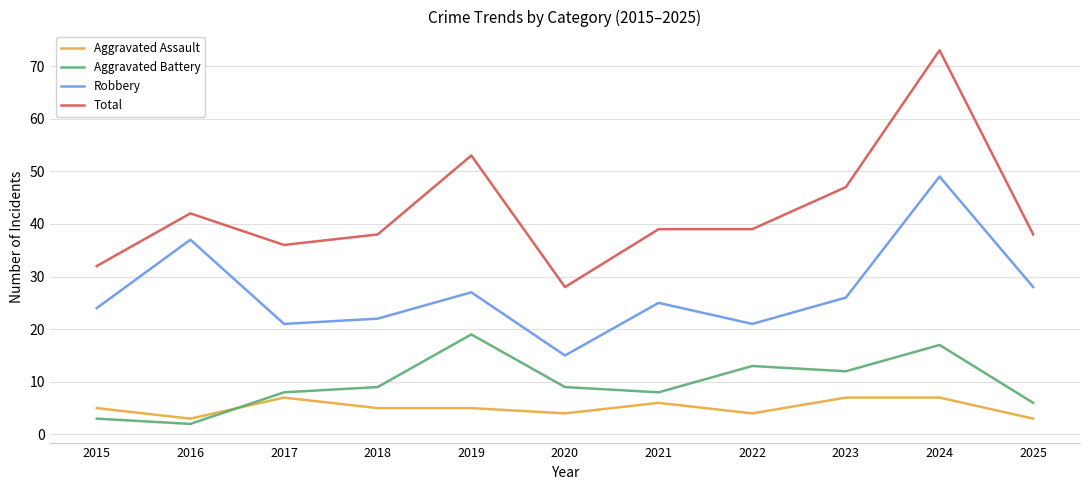

At which category is the sum across all series the highest?

2024